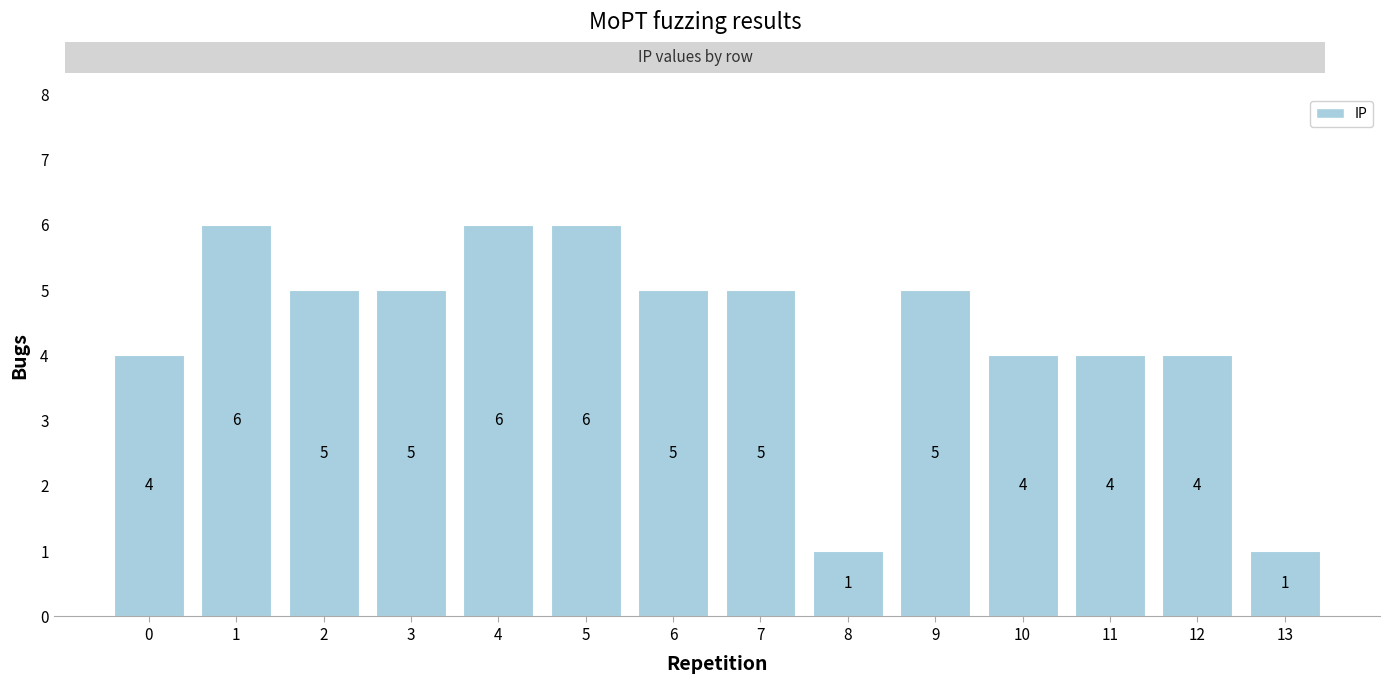

The chart shows a value of 6 at 12. True or false?

False